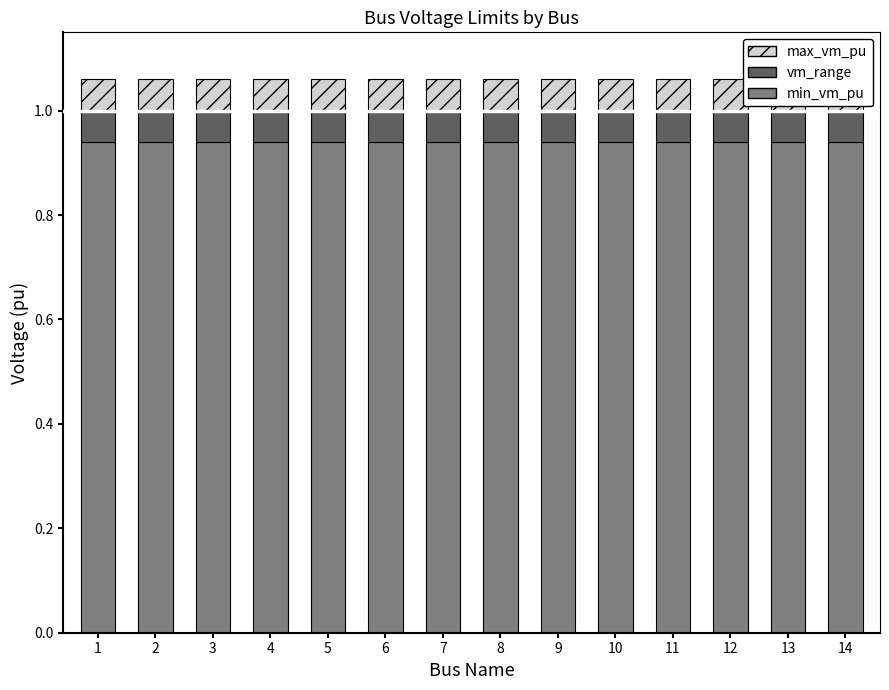

True or false: vm_range has a value of 0.1 at 10.

True